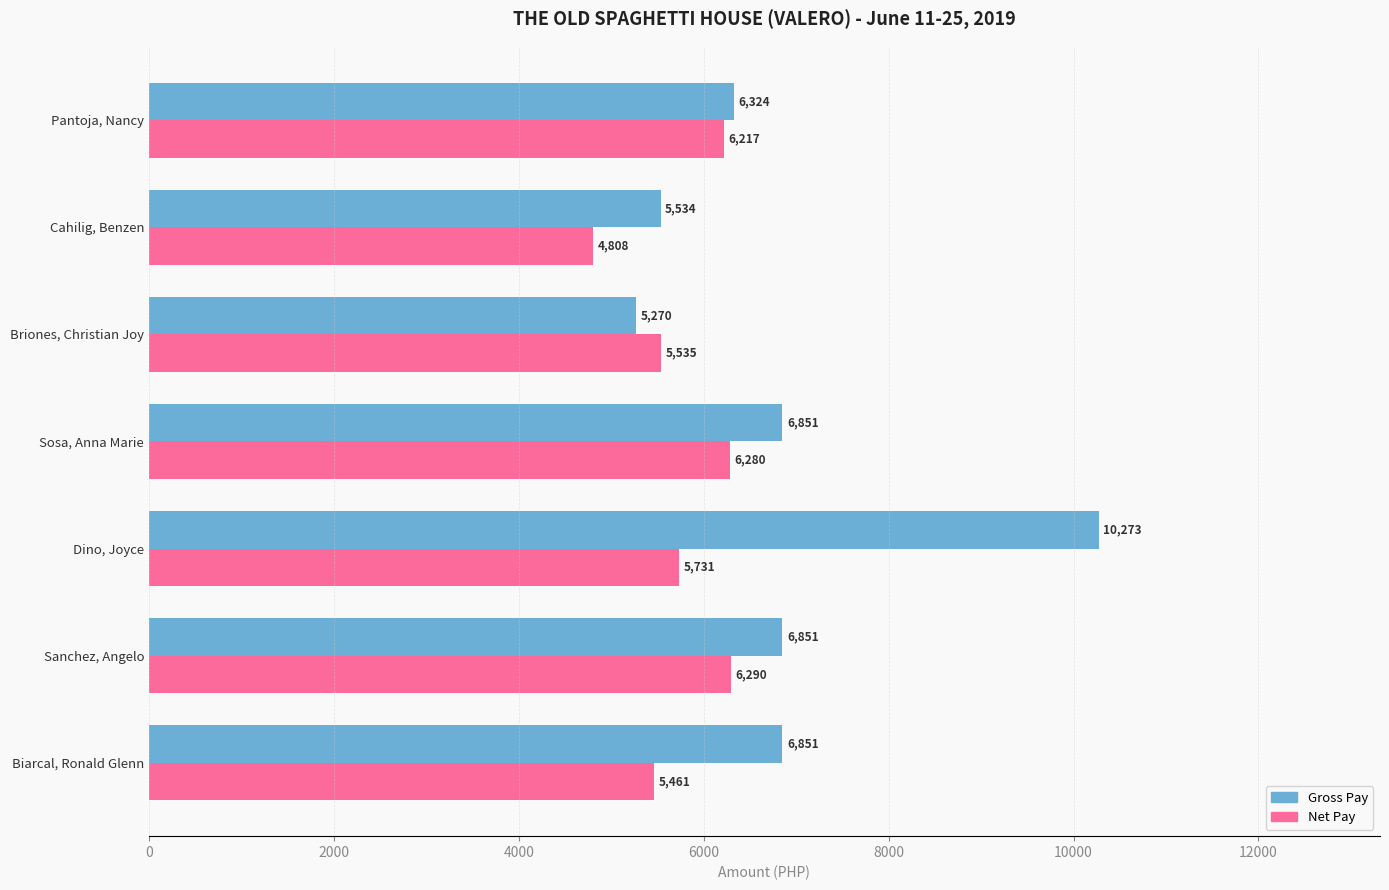

Is it true that Net Pay equals 7203.1 at Biarcal, Ronald Glenn?

False